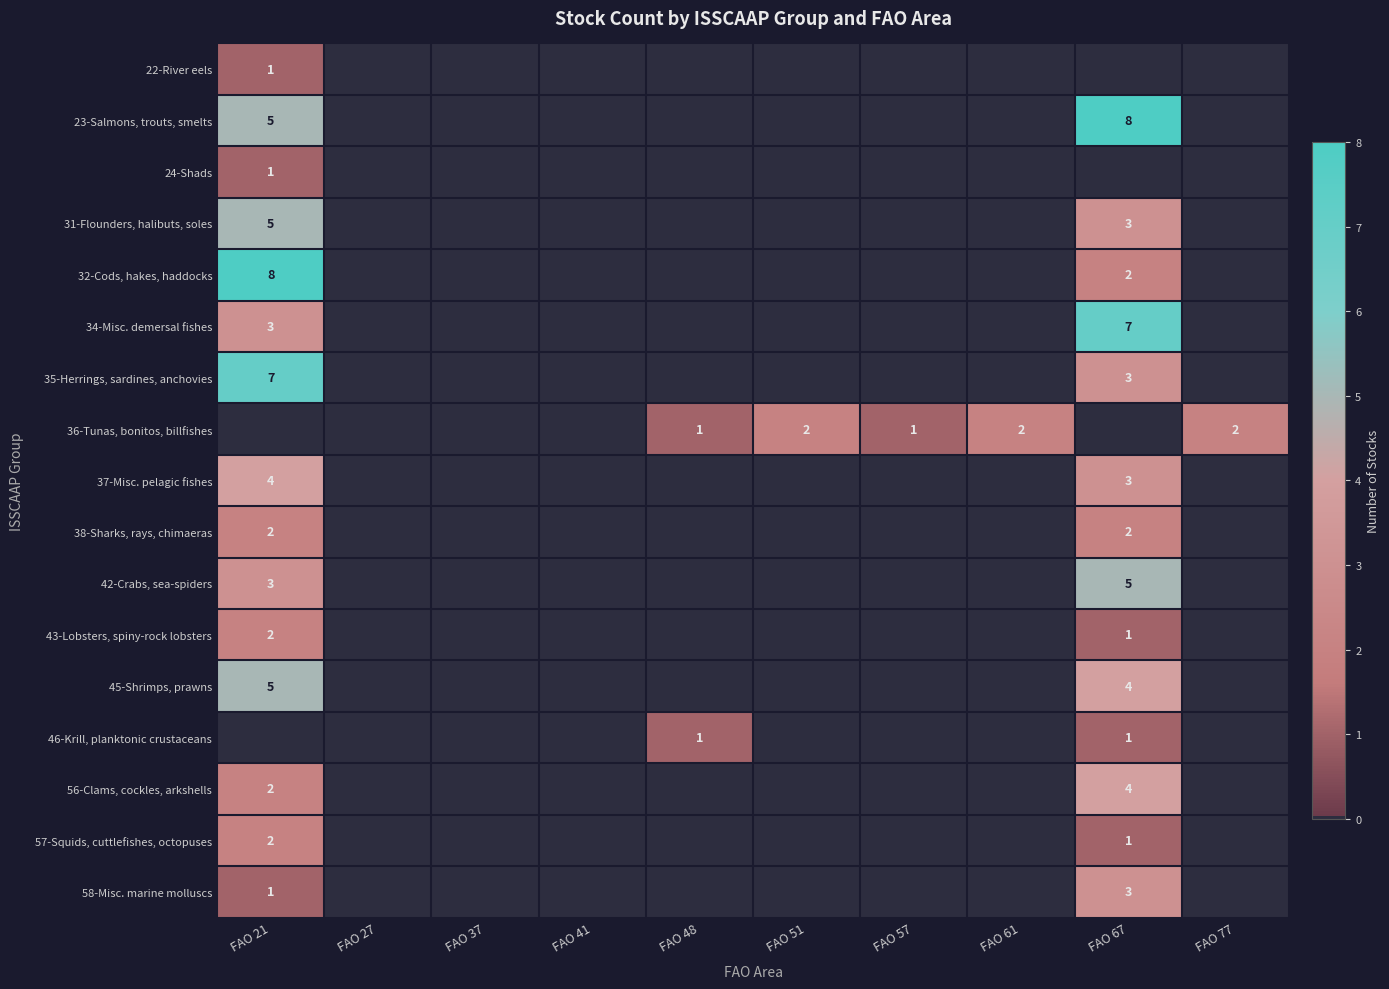

Count the number of categories in the chart.

10